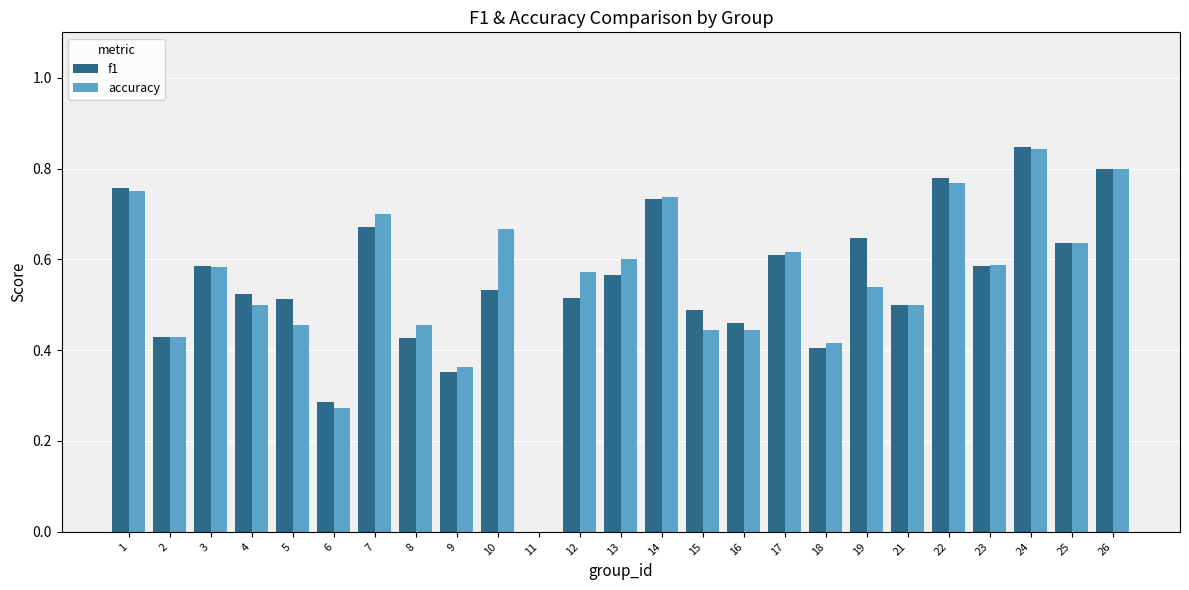

Which label corresponds to the largest value in the chart?

24